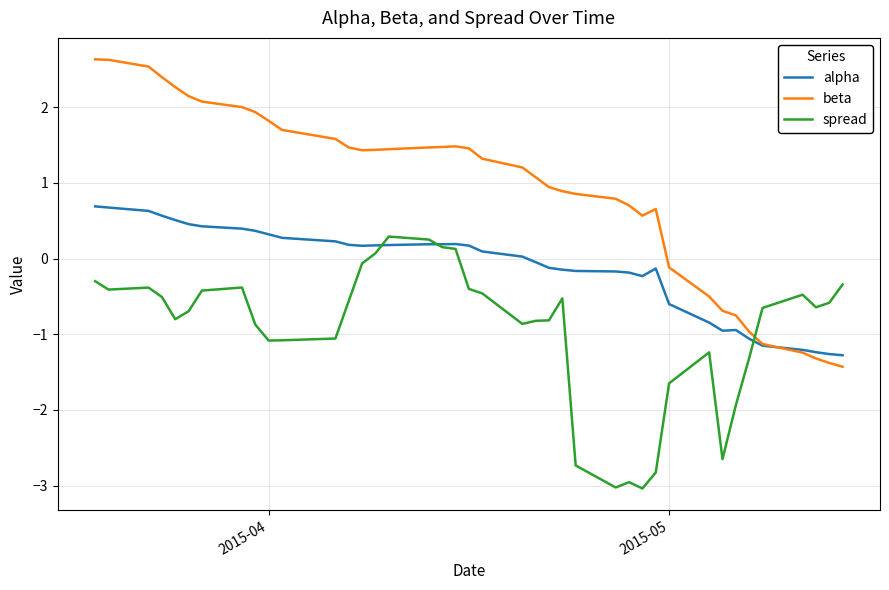

Which series has the largest total across all categories?

beta